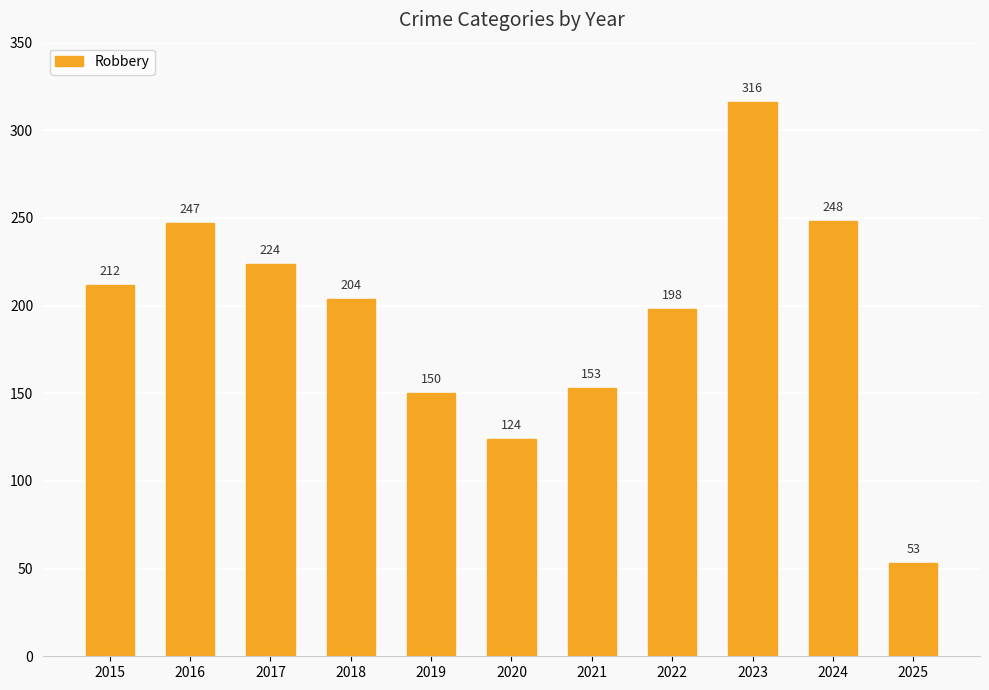

What is the change in value from 2017 to 2024?

+24